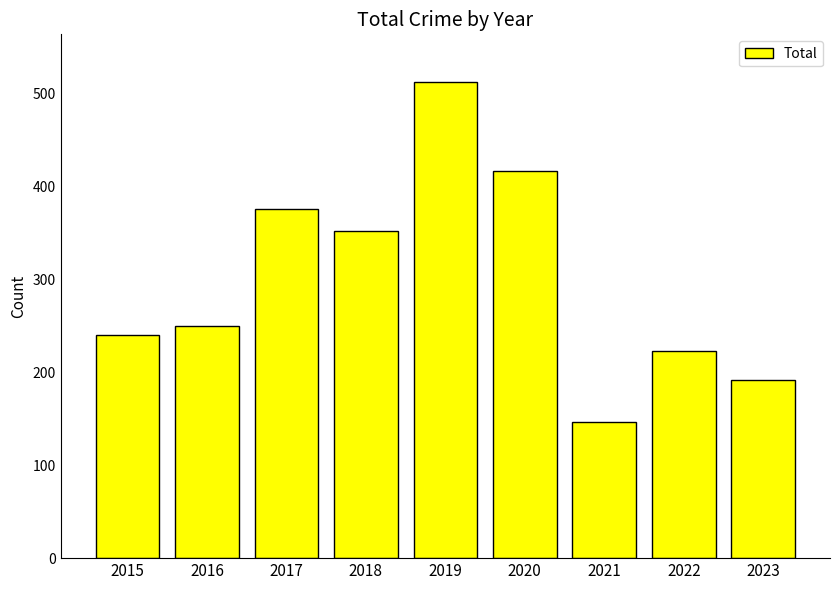

What is the difference between the values at 2015 and 2016?

10